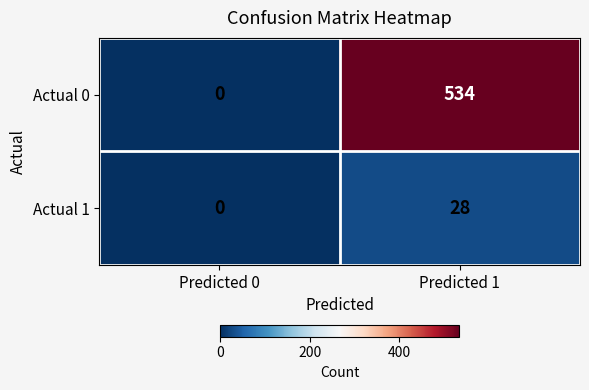

Is it true that Actual 1 equals 0 at Predicted 0?

True